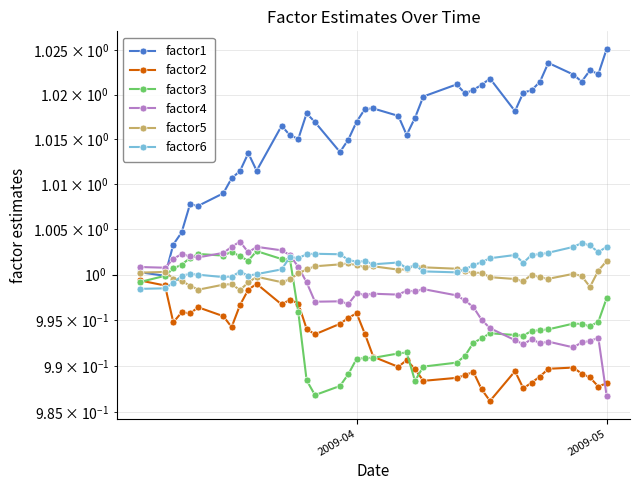

What is the average value of the factor3 series?

1.0